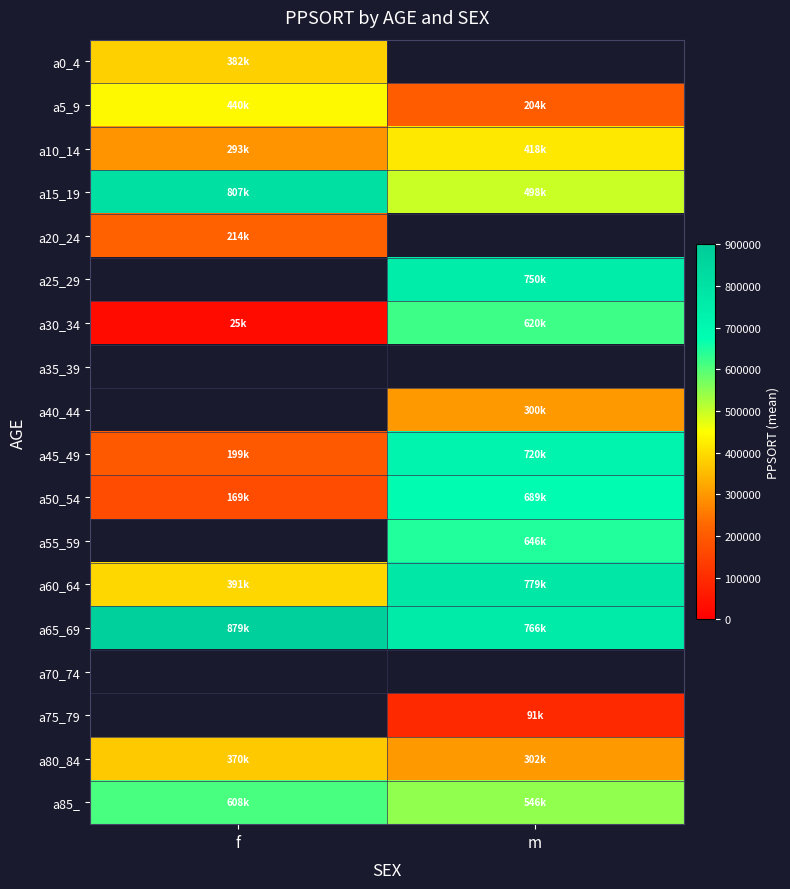

How many data points does each series have?

2